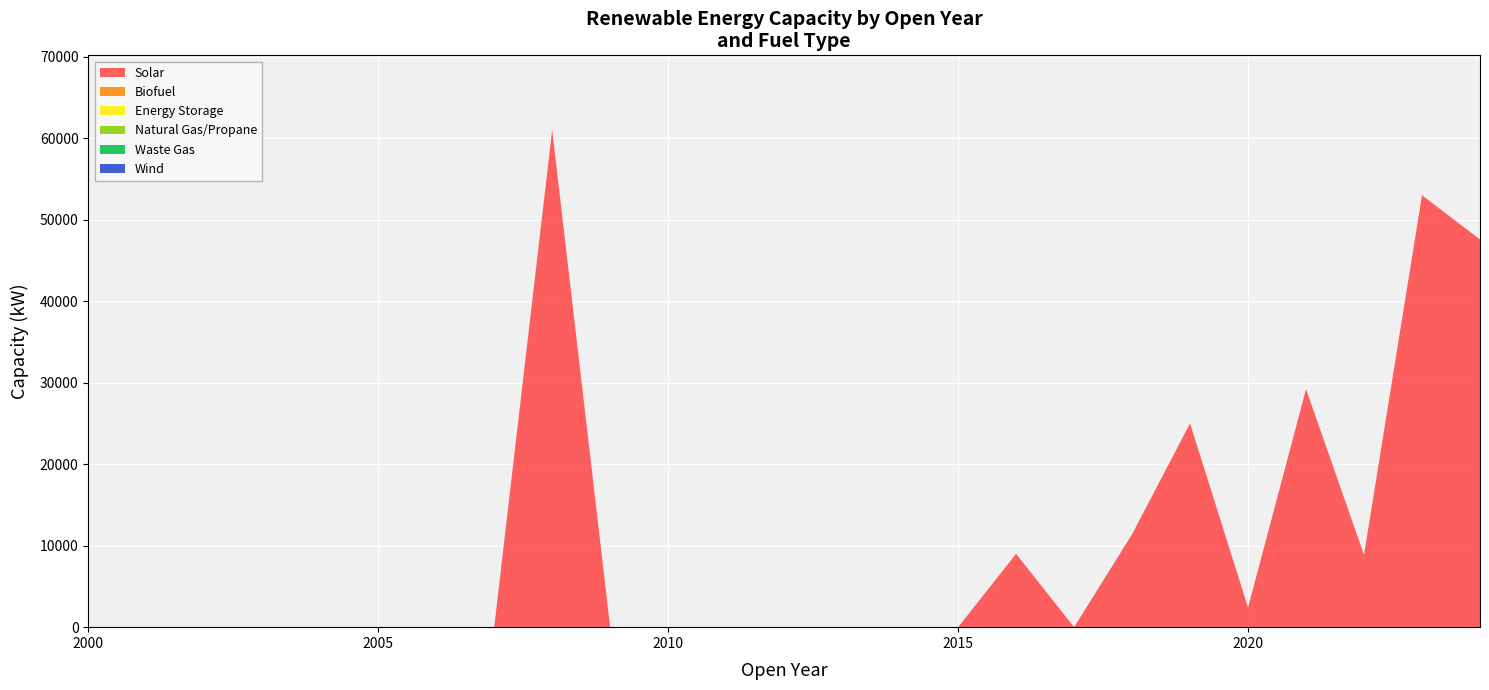

Reading left to right, extract all data points from this chart.

Solar: 0	0	0	0	0	0	0	0	61000	0	0	0	0	0	0	0	9000	0	11400	25000	2400	29200	8880	52990	47560
Biofuel: 0	0	0	0	0	0	0	0	0	0	0	0	0	0	0	0	0	0	0	0	0	0	0	0	0
Energy Storage: 0	0	0	0	0	0	0	0	0	0	0	0	0	0	0	0	0	0	0	0	0	0	0	0	0
Natural Gas/Propane: 0	0	0	0	0	0	0	0	0	0	0	0	0	0	0	0	0	0	0	0	0	0	0	0	0
Waste Gas: 0	0	0	0	0	0	0	0	0	0	0	0	0	0	0	0	0	0	0	0	0	0	0	0	0
Wind: 0	0	0	0	0	0	0	0	0	0	0	0	0	0	0	0	0	0	0	0	0	0	0	0	0